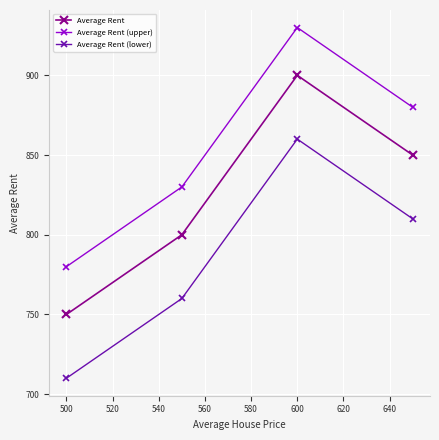

What is the maximum value shown in the chart?

930